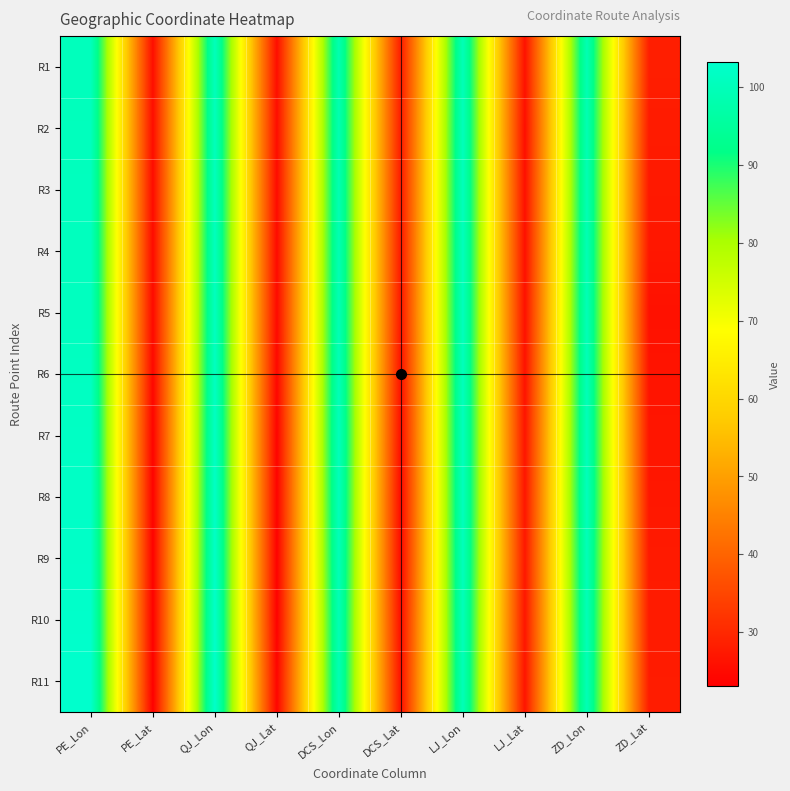

Which has a higher value, QJ_Lon or PE_Lat?

QJ_Lon